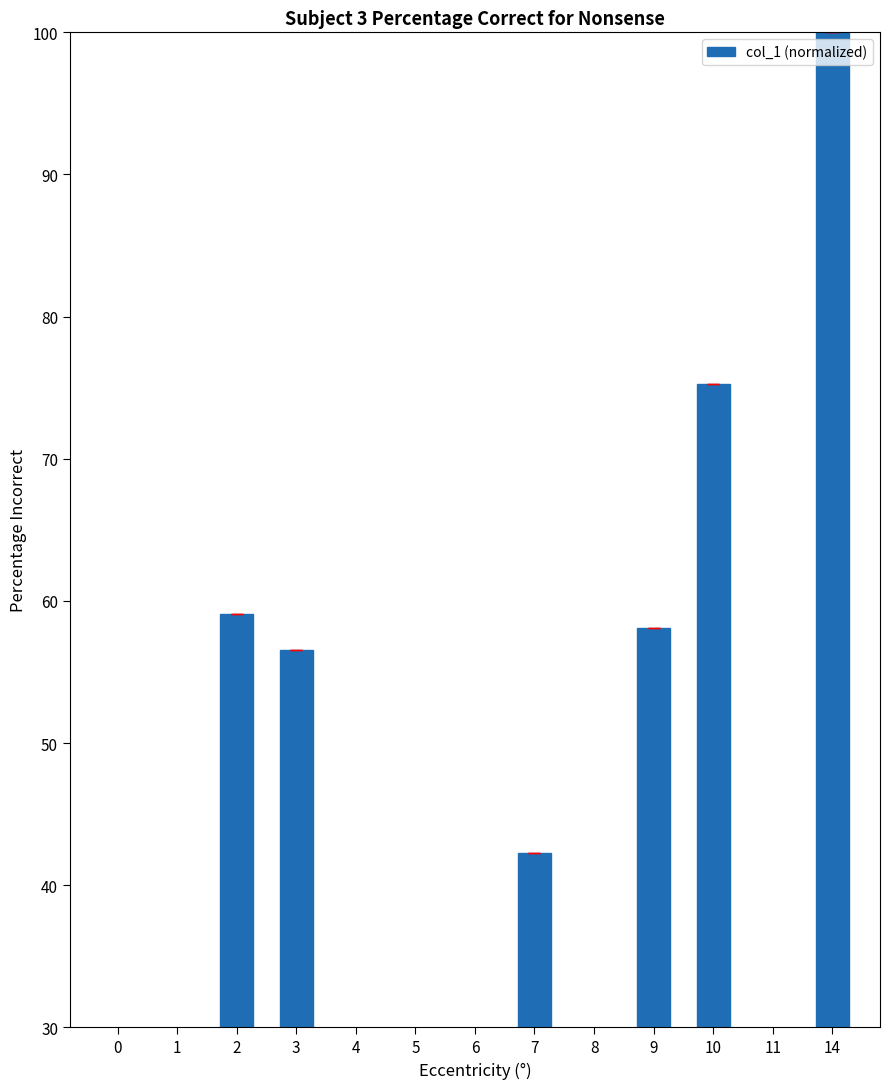

How many data points does each series have?

13